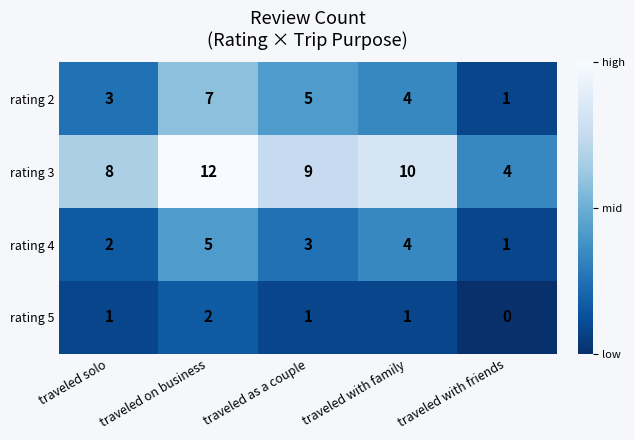

Where is rating 3 nearest to the value 8?

traveled solo